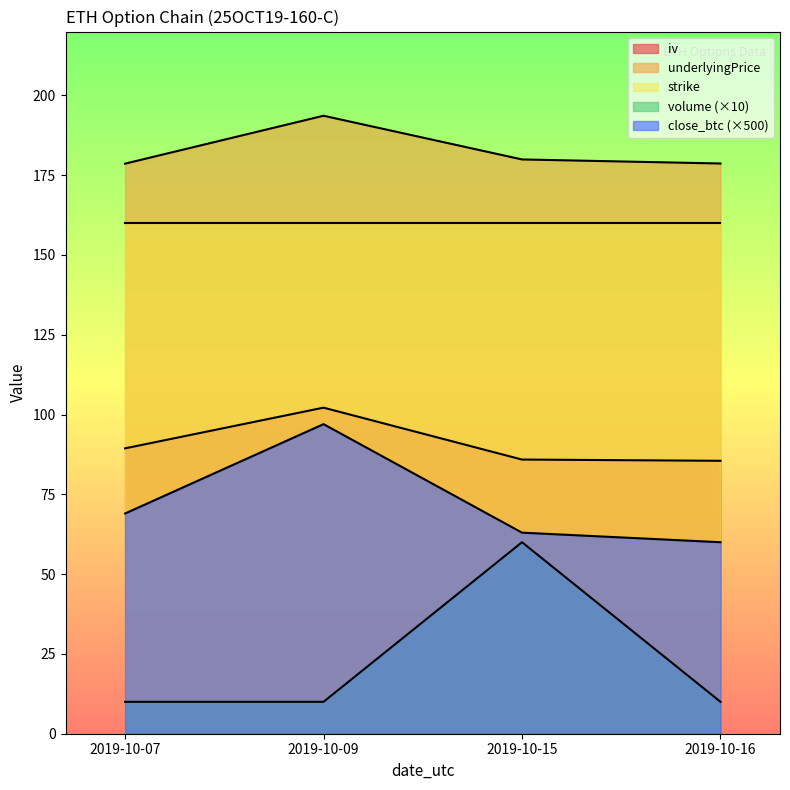

What is the difference between the maximum and second lowest values in the iv series?

16.3